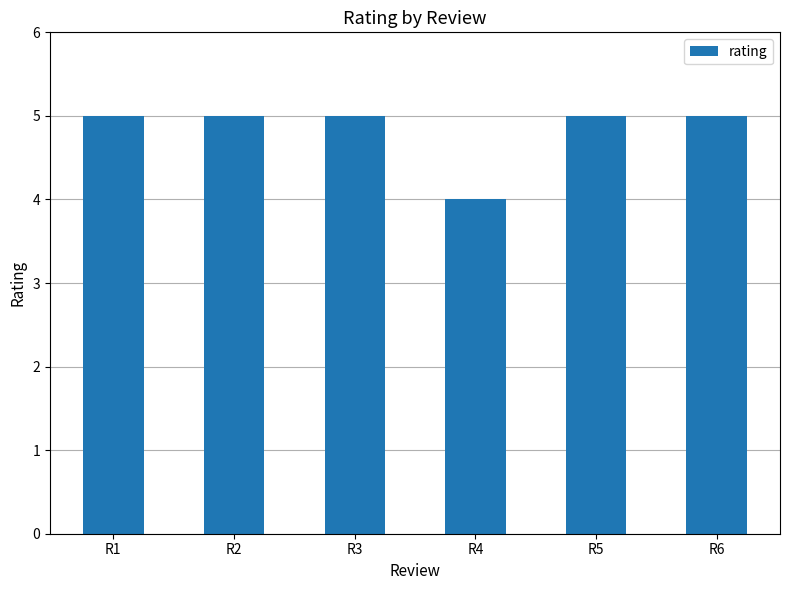

How many values are between 5 and 6?

5